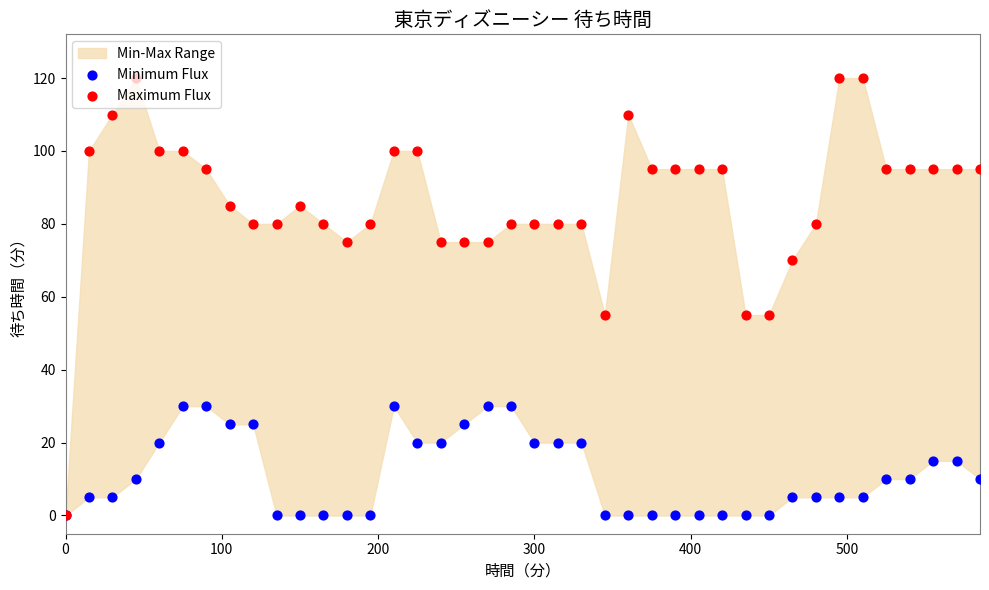

Is the value of Maximum Flux at 21 greater than the value of Minimum Flux at 31?

Yes